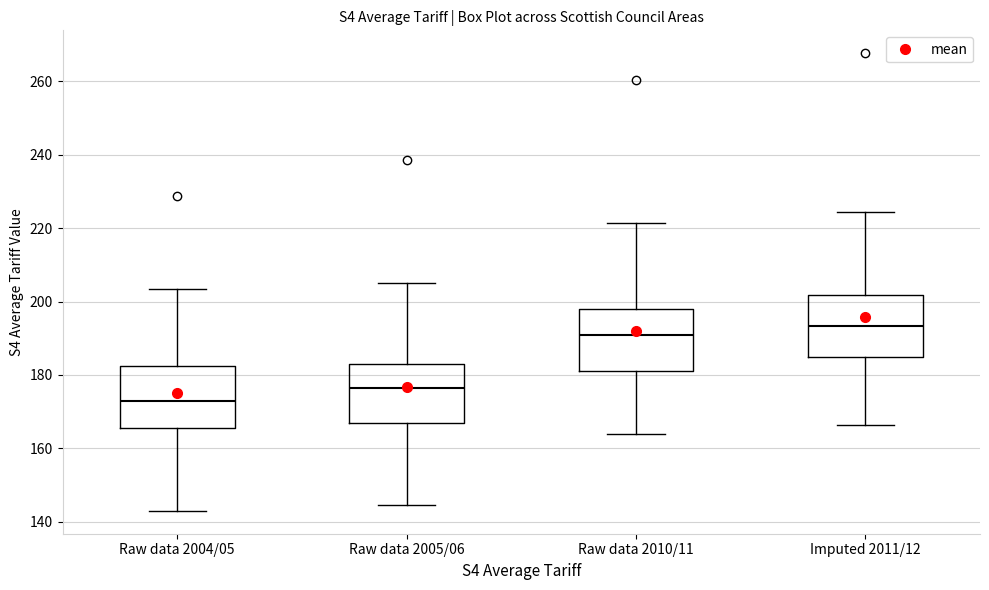

Reading left to right, read every box against the y-axis: the position of its median line, the range the box covers, and the ends of its whiskers. The values are not printed on the chart, so give them approximately, as read against the axis.

Raw data 2004/05: median 174, box 166 to 182, whiskers 144 to 204
Raw data 2005/06: median 176, box 168 to 184, whiskers 144 to 206
Raw data 2010/11: median 192, box 182 to 198, whiskers 164 to 222
Imputed 2011/12: median 194, box 184 to 202, whiskers 166 to 224